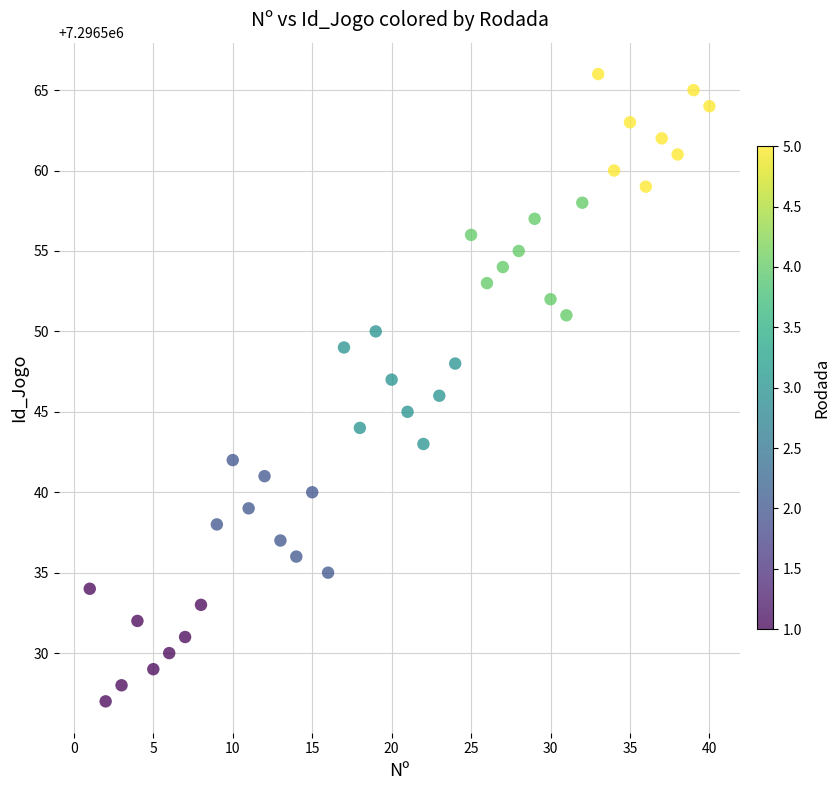

What is the range of X values (max minus min)?

39